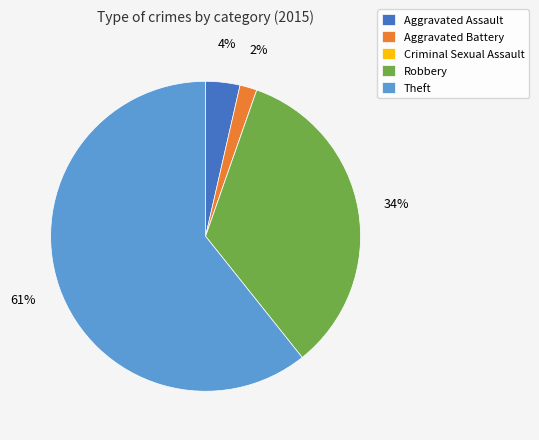

Which slice represents more than half of the pie?

Theft